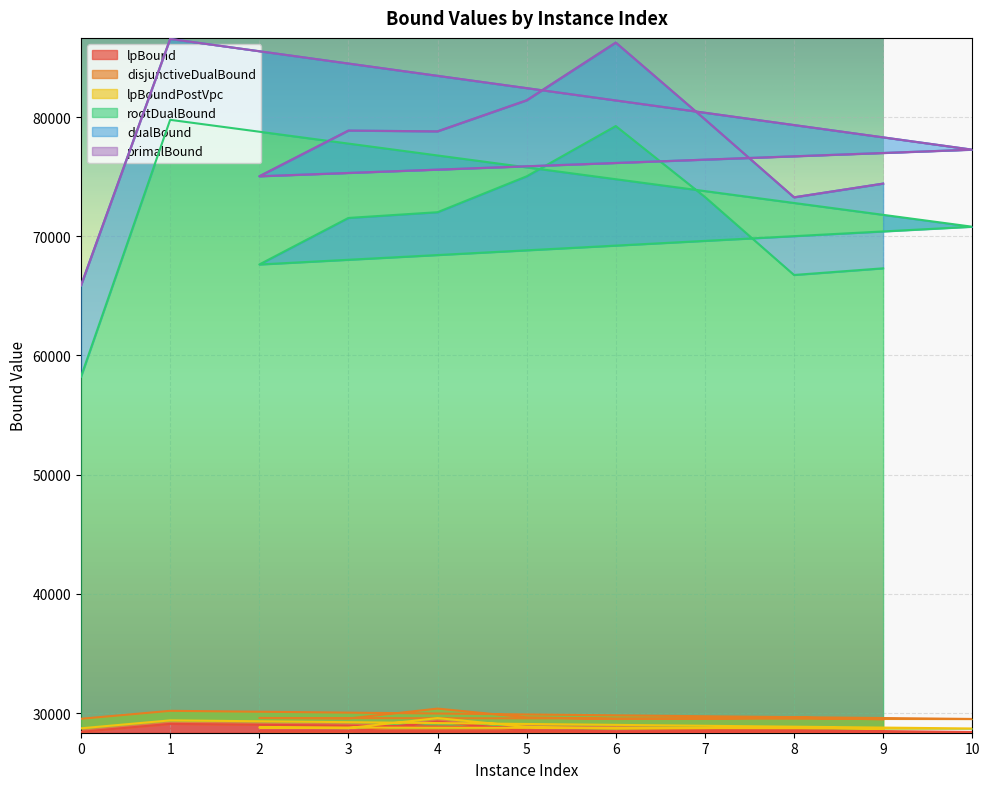

How many lines are shown in the chart?

6